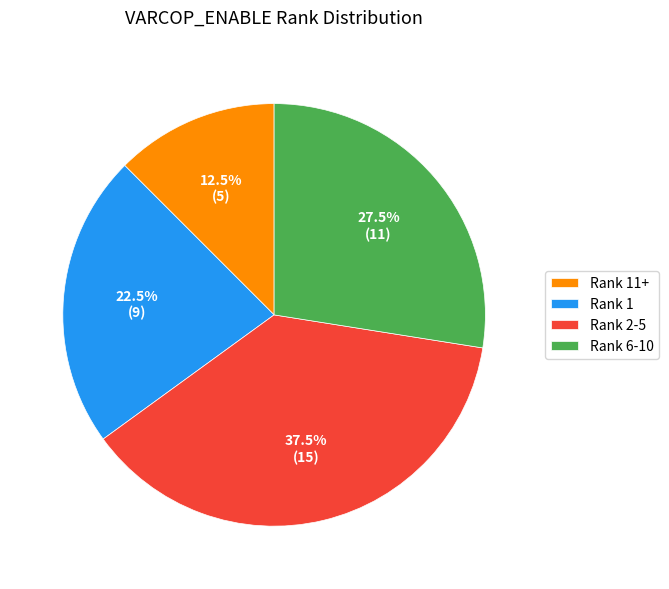

Approximately how many times larger is the value at Rank 6-10 compared to Rank 11+?

2.2